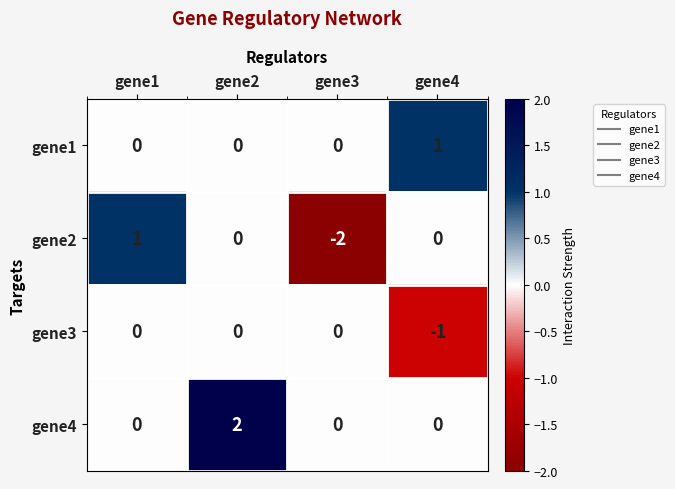

How many values in the gene3 series are below 0?

1